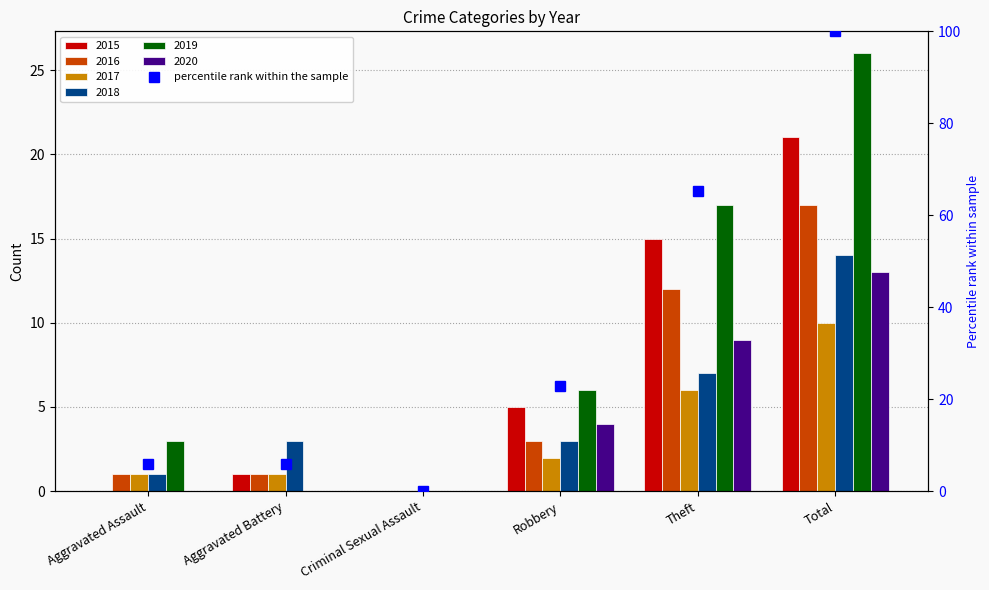

How many data points are above 22?

3